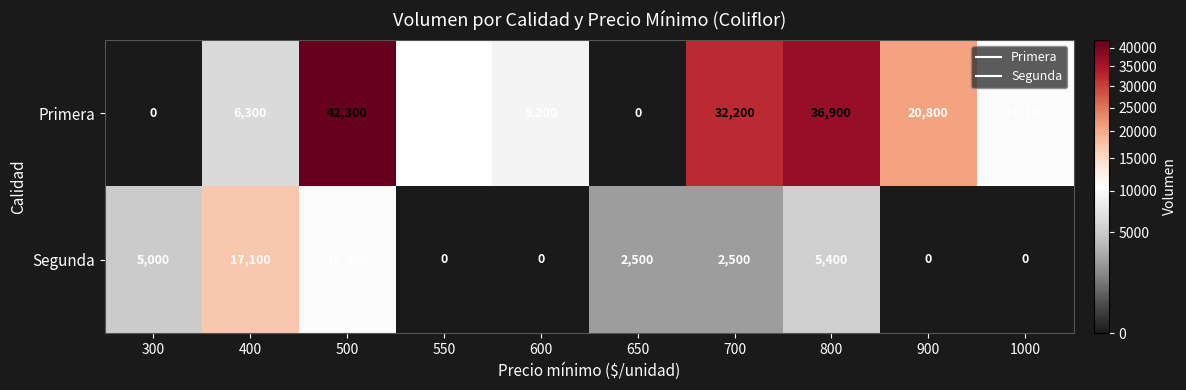

The value of Segunda at 800 is 2734. True or false?

False